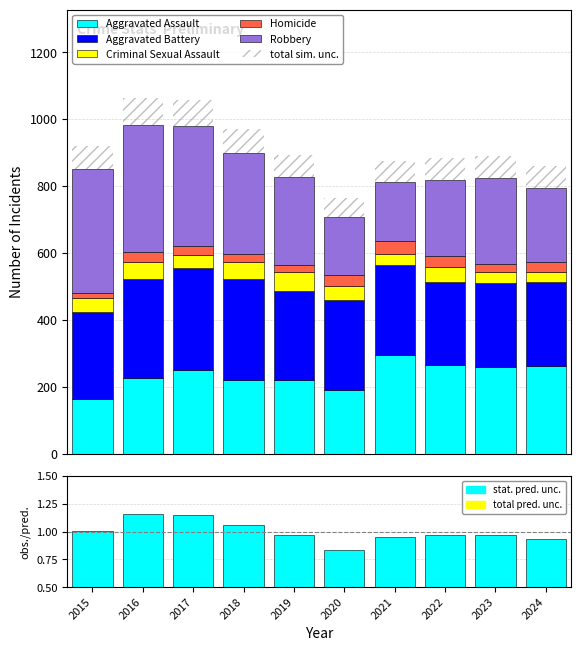

At how many categories does at least one series exceed 94?

10